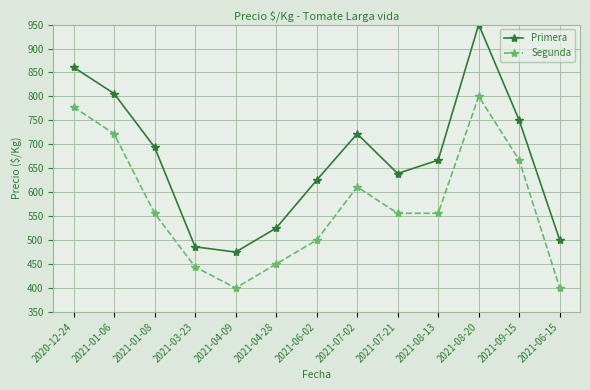

True or false: Segunda and Primera cross at least once.

False